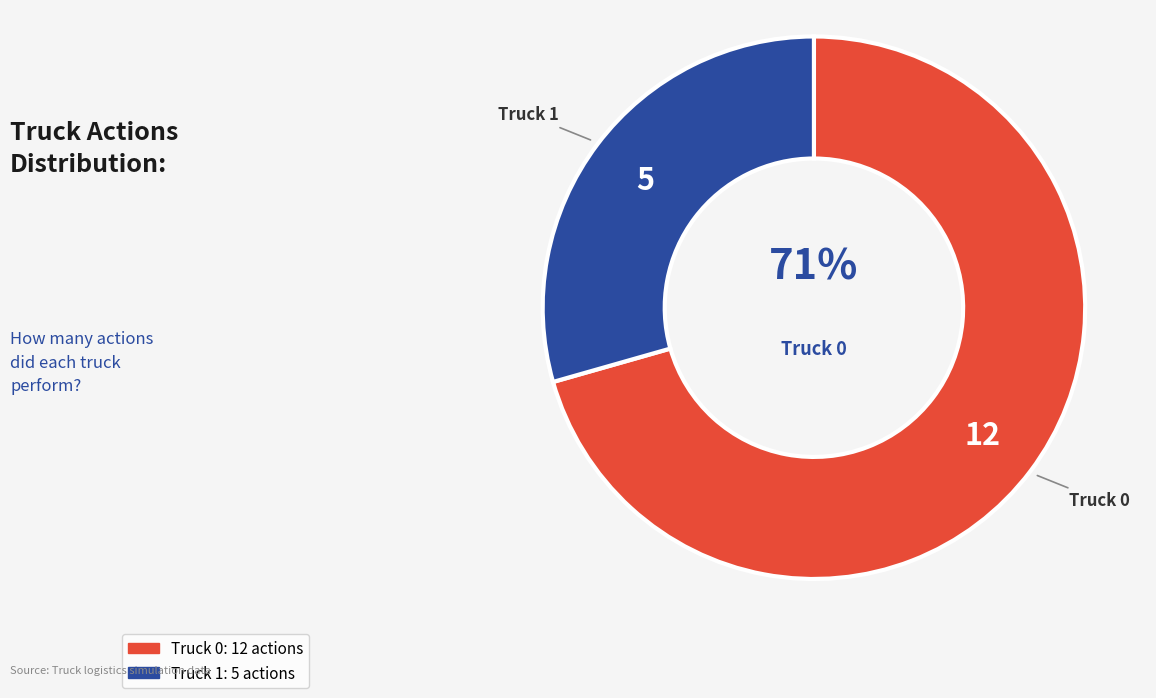

Is it true that Truck 1 is 29% of the pie?

True